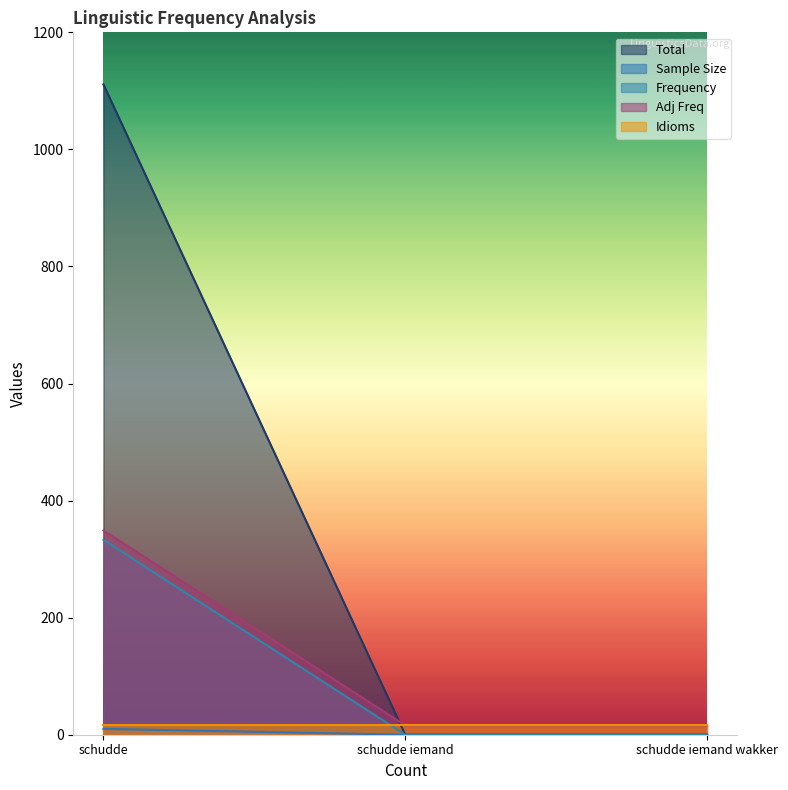

Which category has the highest value in the Total series?

schudde